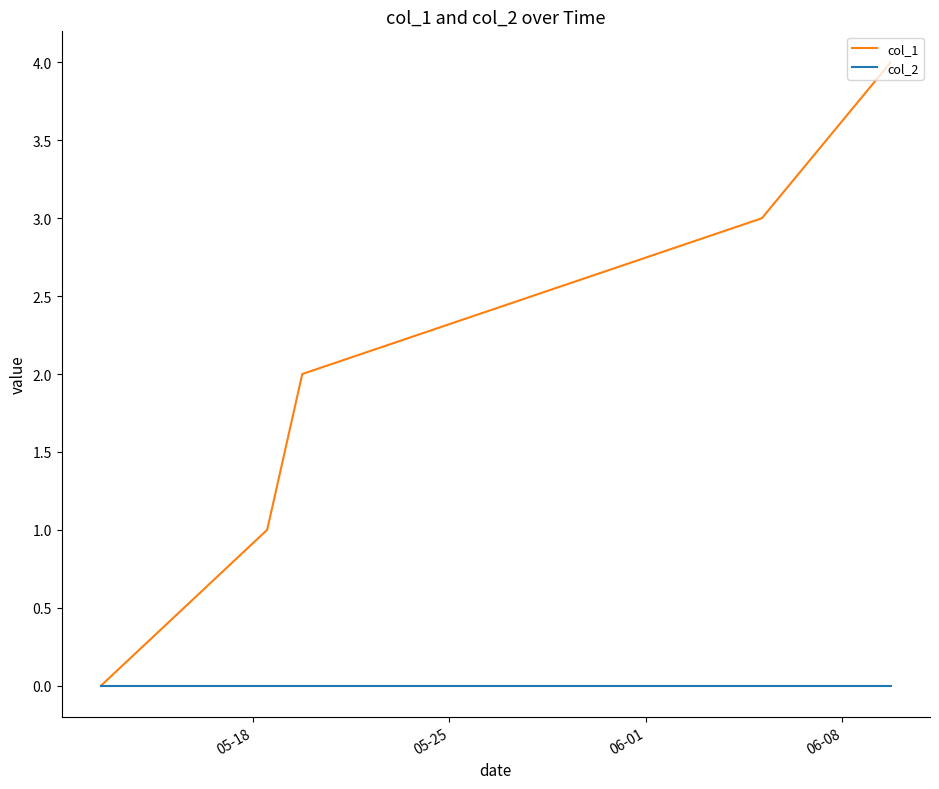

List the series in order of their peak value, highest first.

col_1, col_2